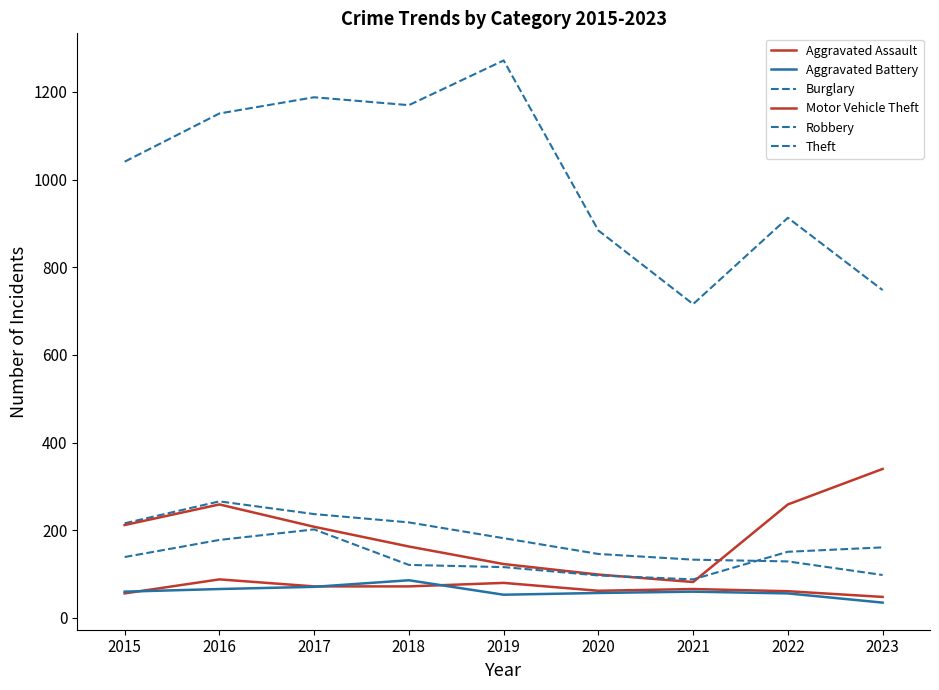

True or false: Motor Vehicle Theft and Burglary cross at least once.

True